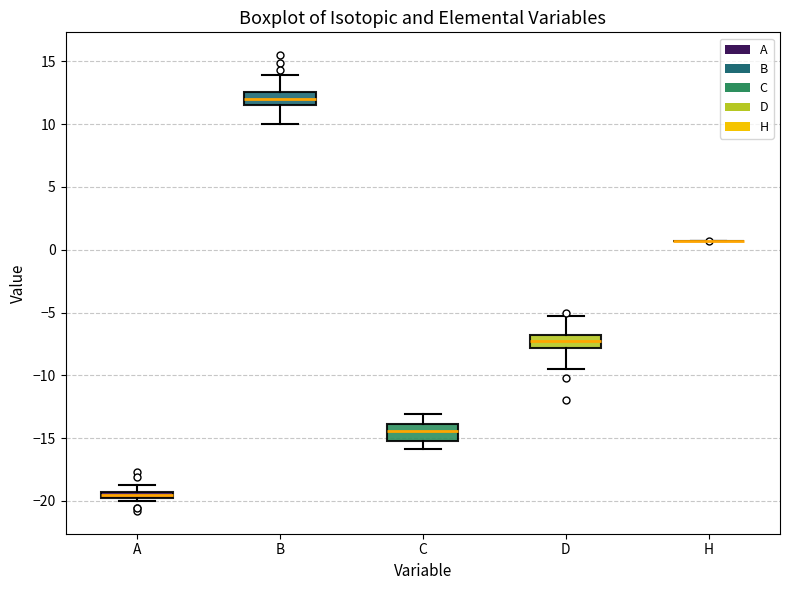

Where is the upper edge of the box for C on the y-axis? The values are not printed on the chart, so give them approximately, as read against the axis.

-14.0